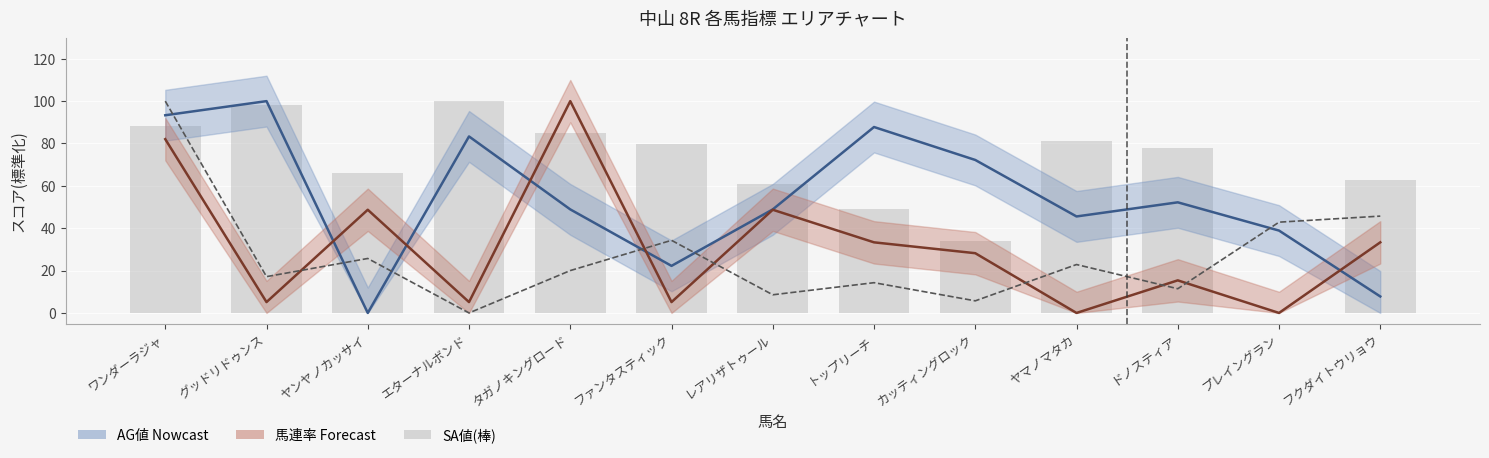

The value of 戦数(標準化) at レアリザトゥール is 13.2. True or false?

False